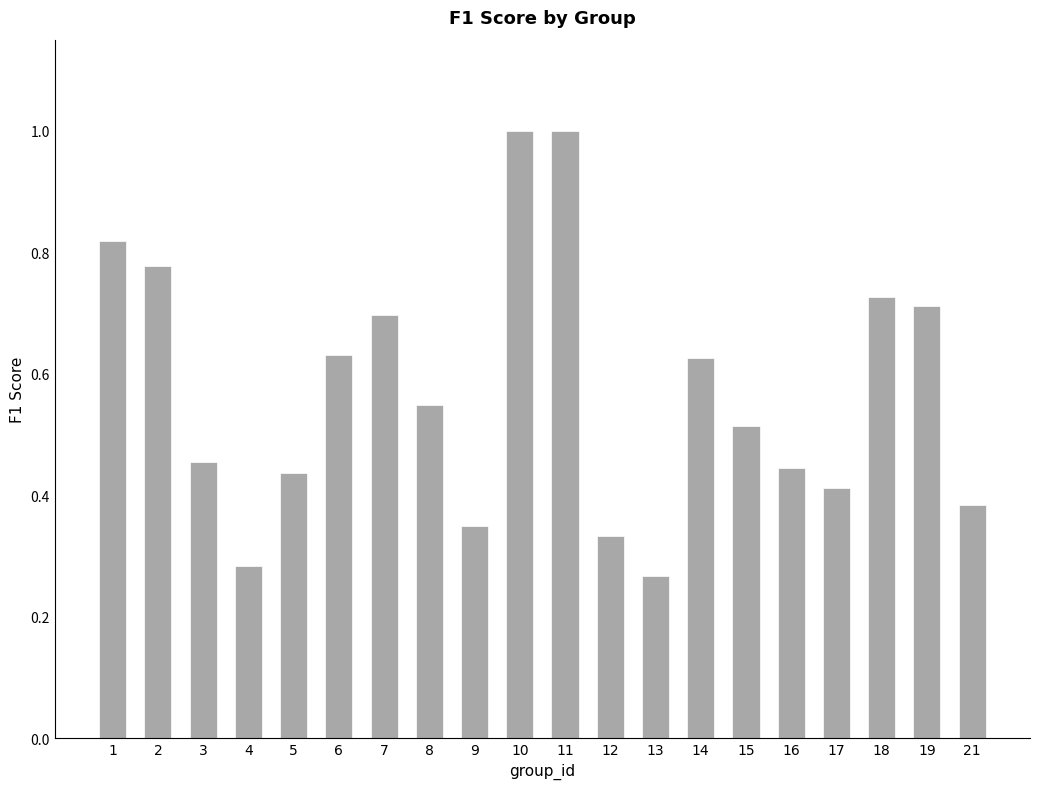

Is it true that the value at 16 is 0.1?

False